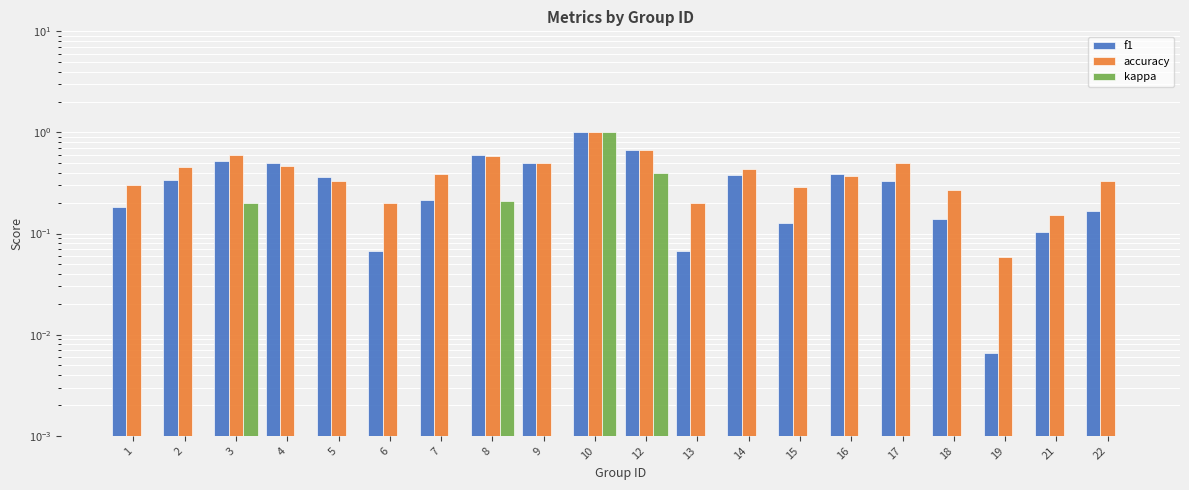

Which has a higher value, 22 or 21?

22